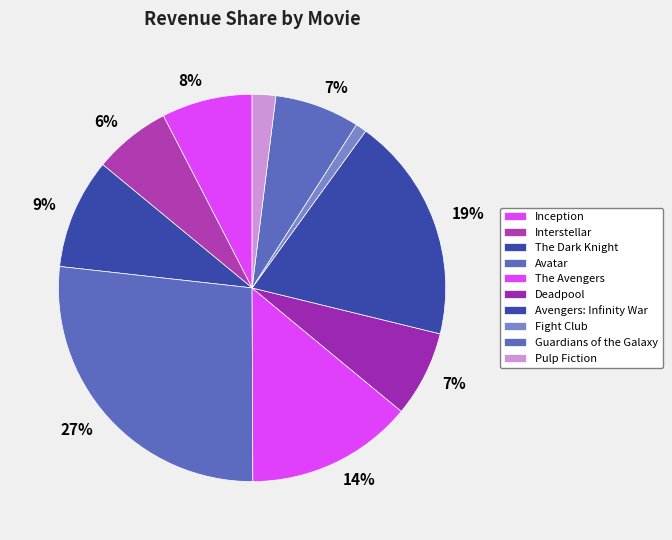

Which has a higher value, Fight Club or Inception?

Inception